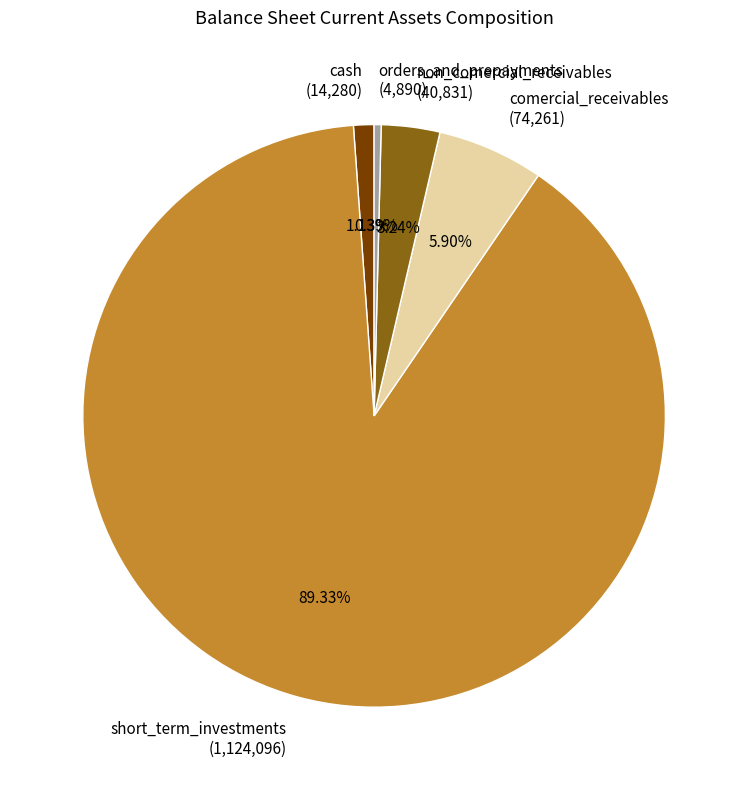

Rank the categories by value from highest to lowest.

short_term_investments, comercial_receivables, non_comercial_receivables, cash, orders_and_prepayments